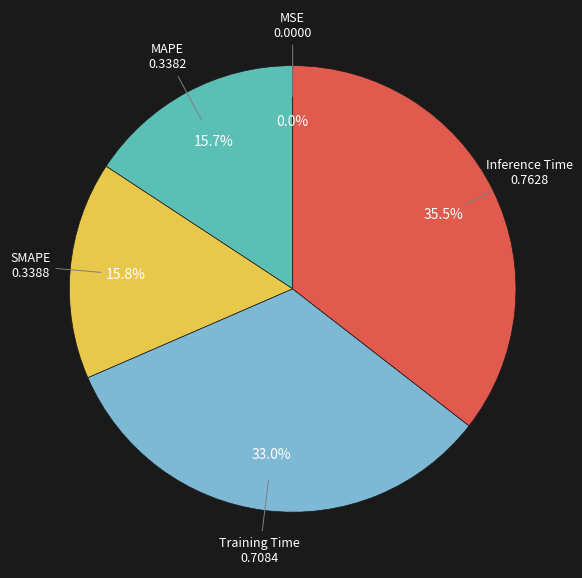

Is there a majority slice in this chart?

No